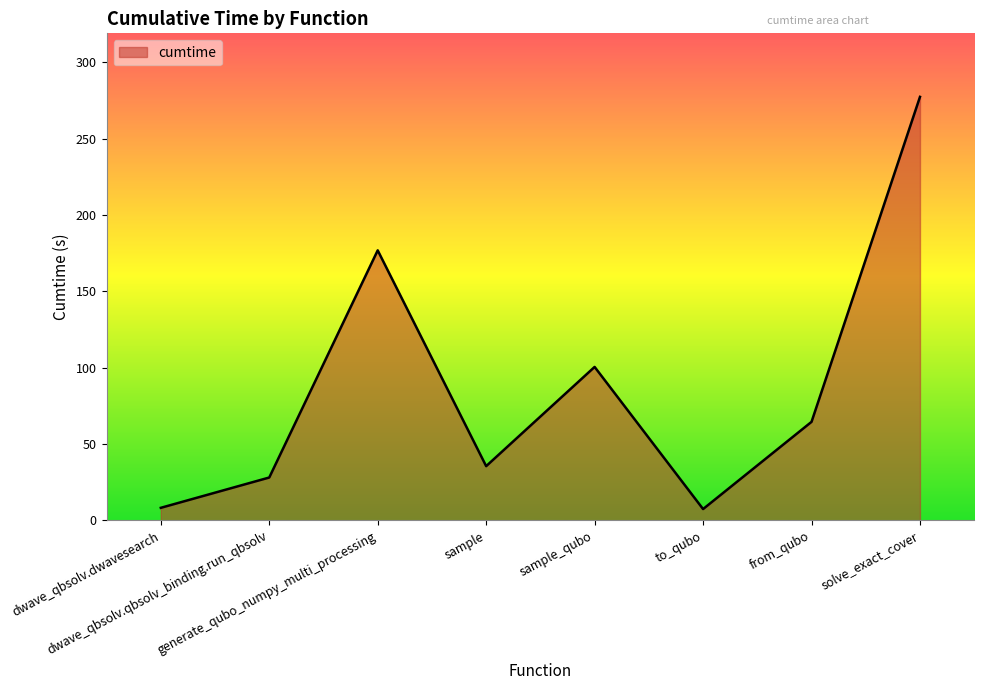

What is the average value?

87.3